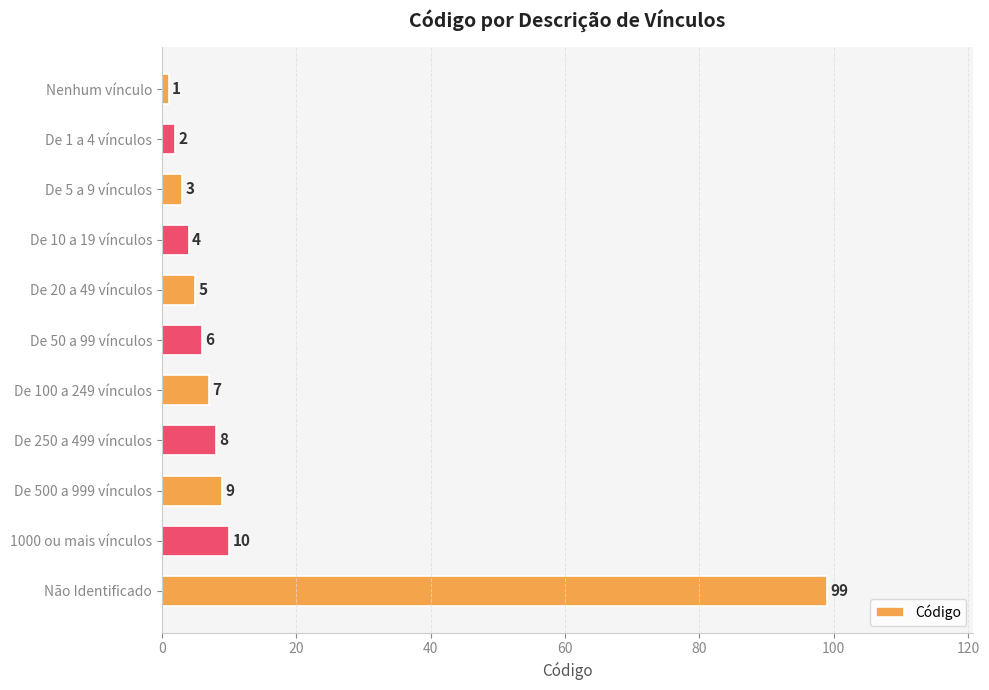

What is the sum of all values?

154